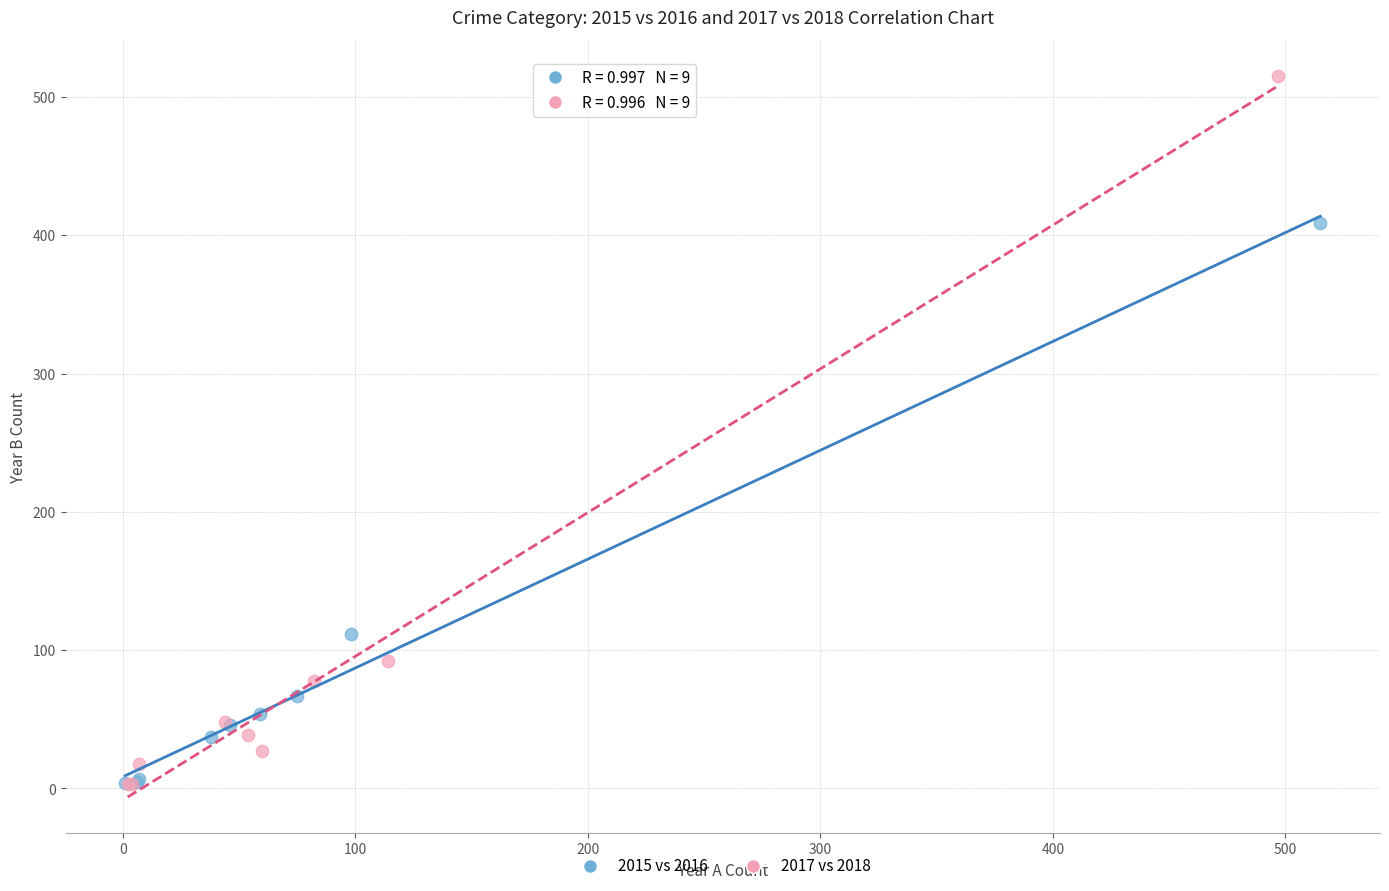

Which series has the widest spread of Y values?

2017 vs 2018